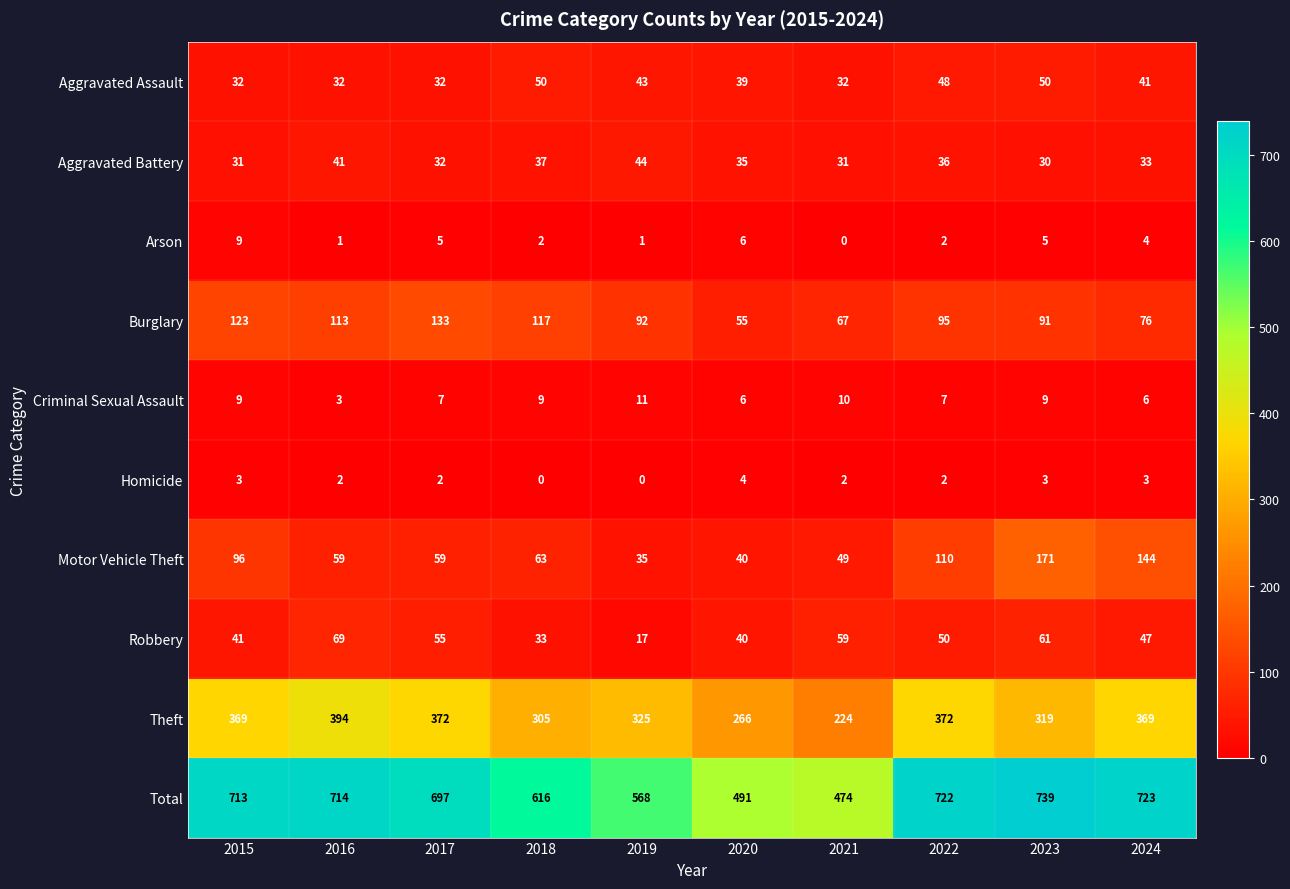

Which category has the highest value across all series?

2023